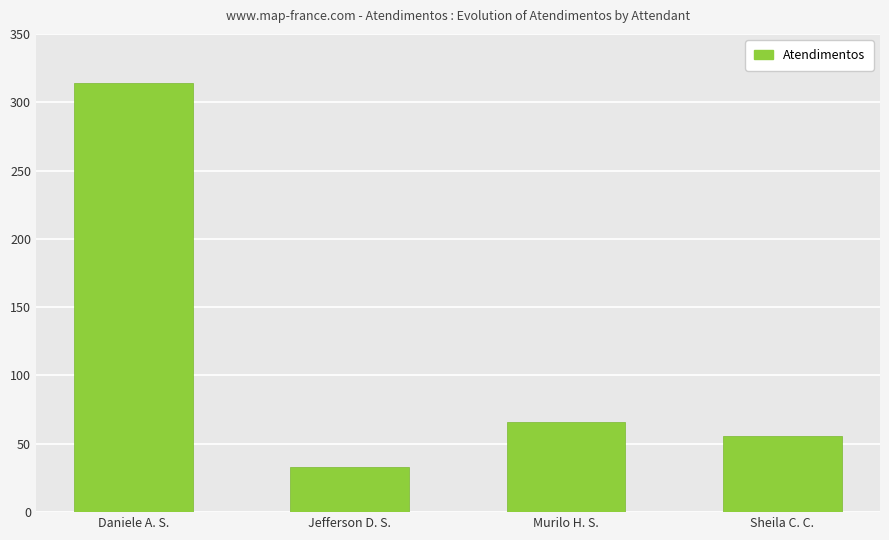

True or false: the data shows 66 at Murilo H. S..

True